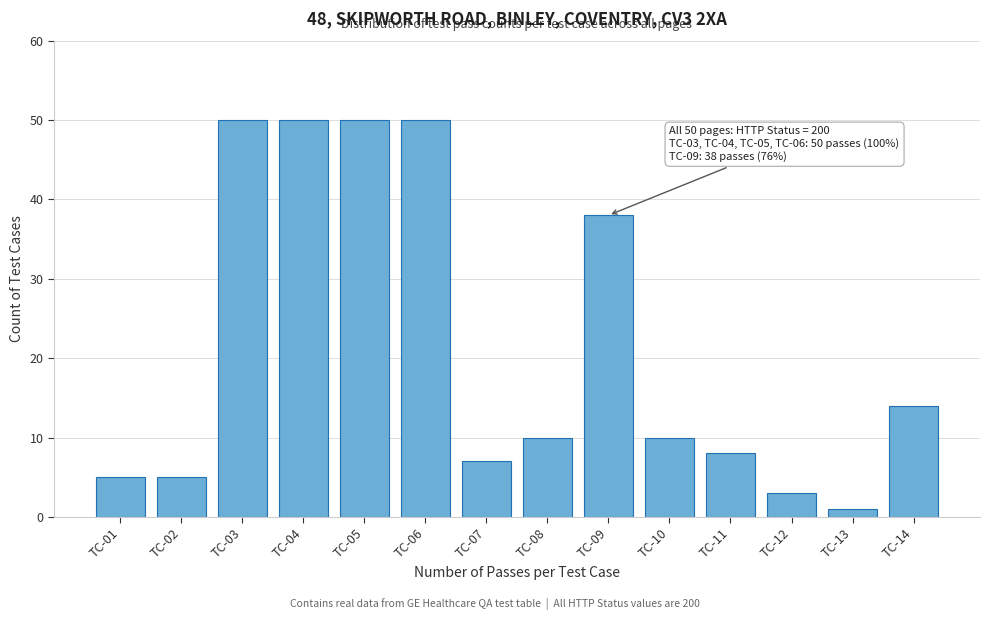

Reading left to right, extract all data points from this chart.

5	5	50	50	50	50	7	10	38	10	8	3	1	14